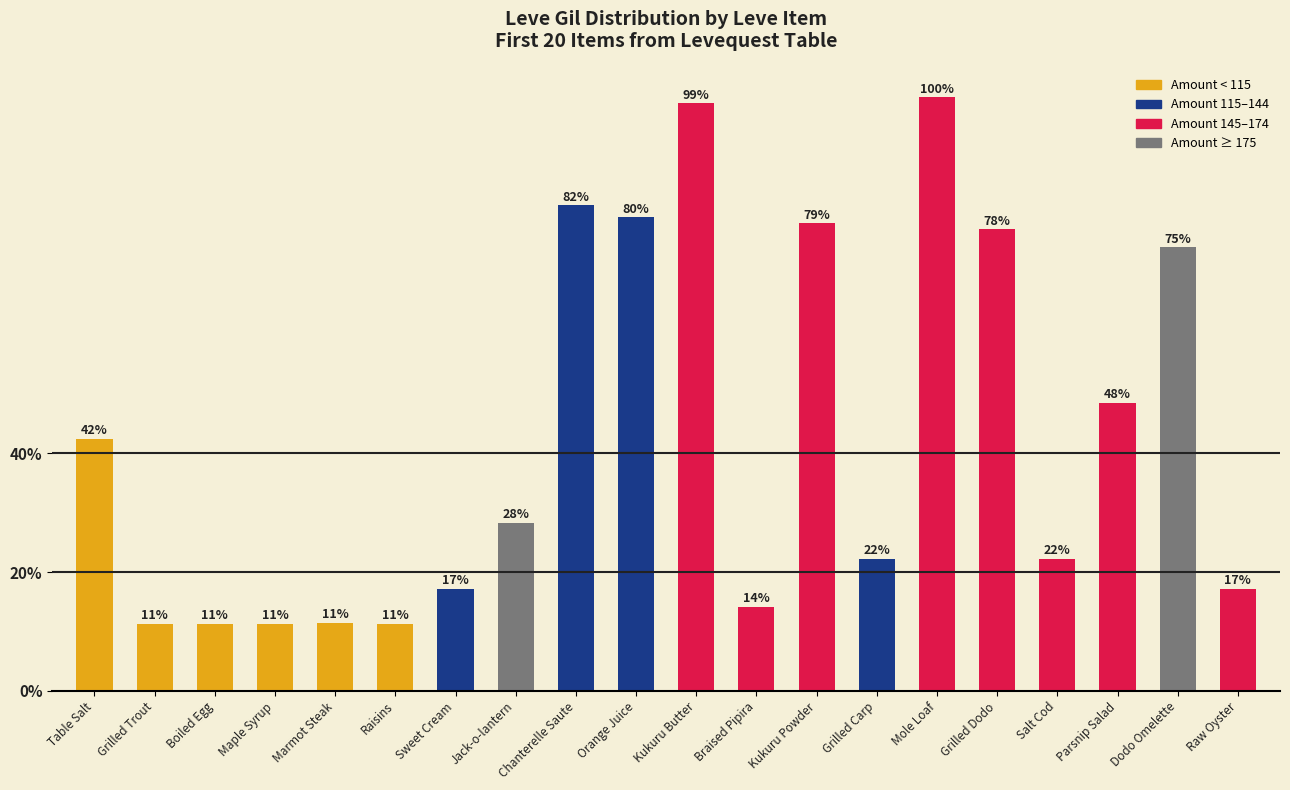

Where is the data nearest to the value 551?

Parsnip Salad